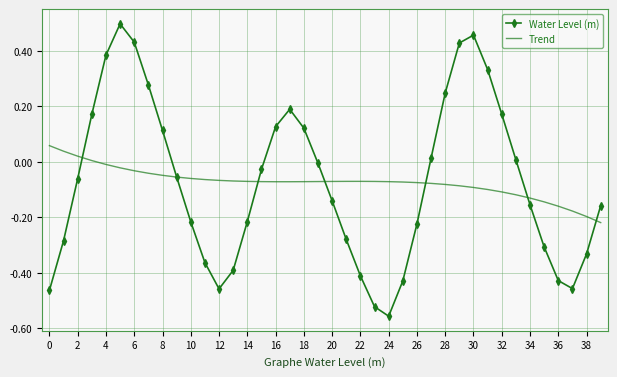

Which series has the largest range (max minus min)?

Water Level (m)